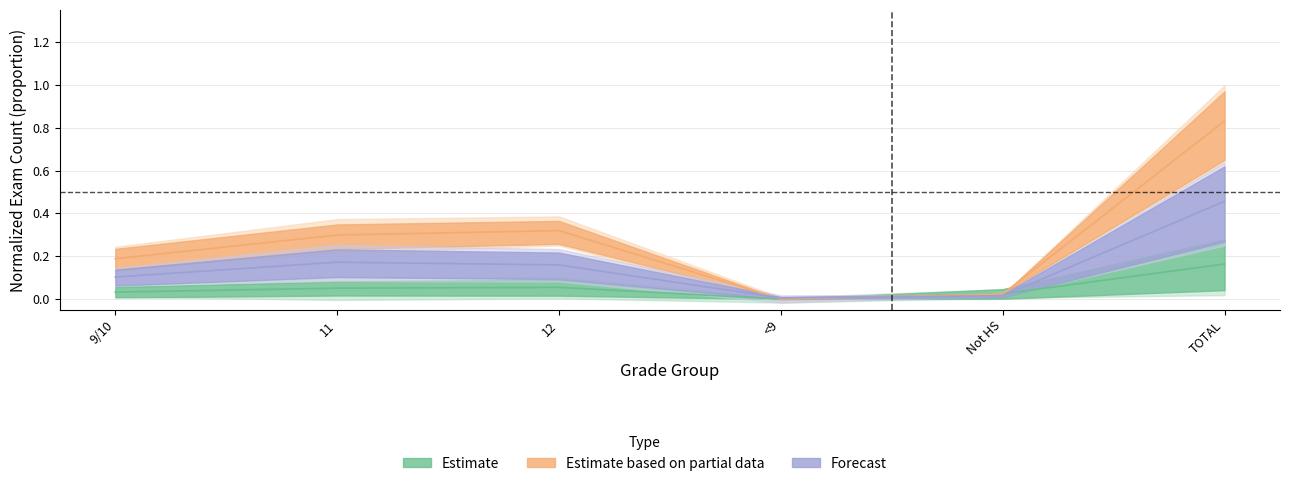

What is the greatest value displayed?

0.8